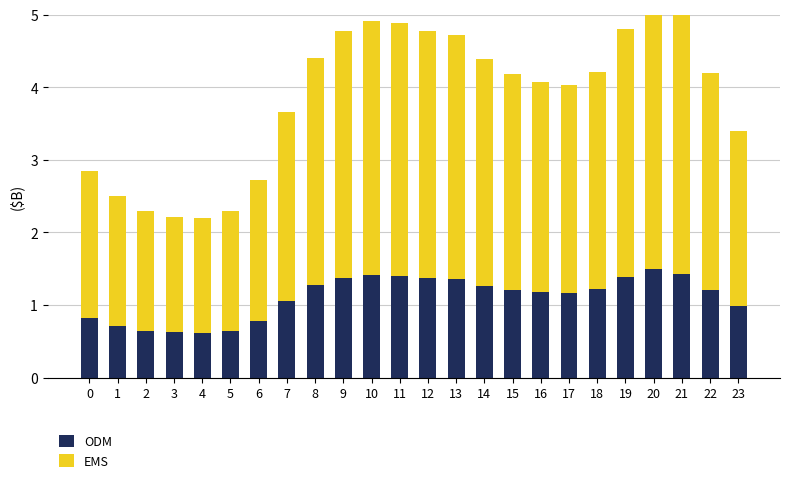

Where is ODM nearest to the value 1?

23